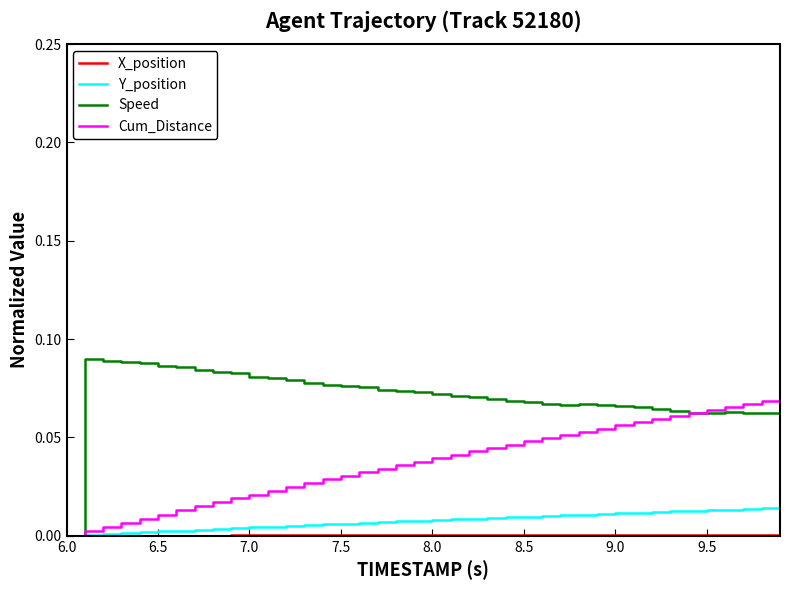

True or false: X_position and Y_position intersect in this chart.

False